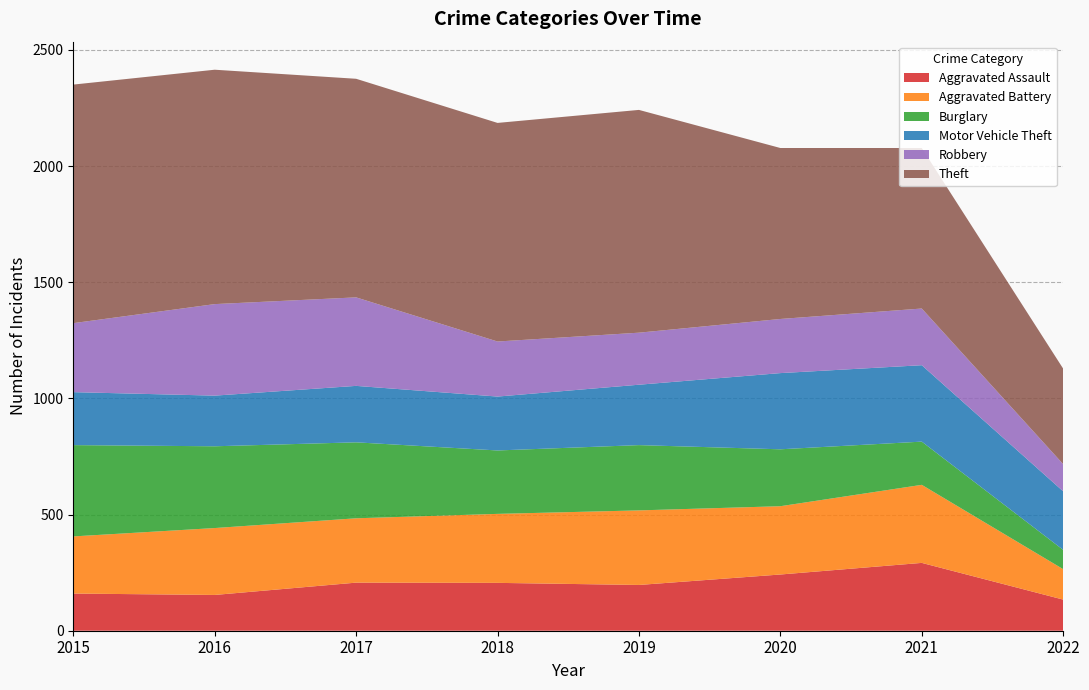

Reading left to right, extract all data points from this chart.

Aggravated Assault: 160	154	207	206	197	242	292	134
Aggravated Battery: 246	288	277	297	321	294	336	131
Burglary: 393	352	327	273	281	245	186	83
Motor Vehicle Theft: 228	218	243	232	260	328	329	252
Robbery: 297	394	381	237	224	233	244	117
Theft: 1027	1009	941	941	959	736	691	411